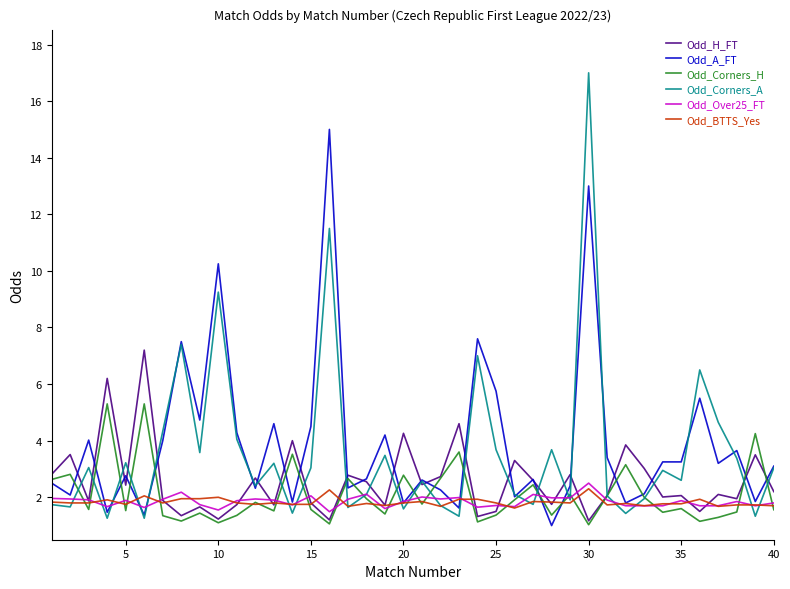

What is the maximum value shown in the chart?

17.0